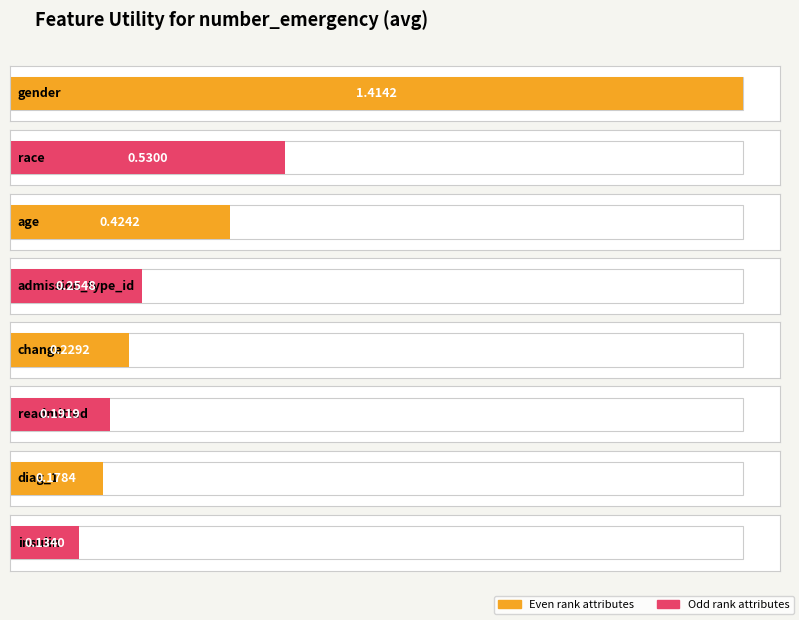

How many data points does each series have?

8